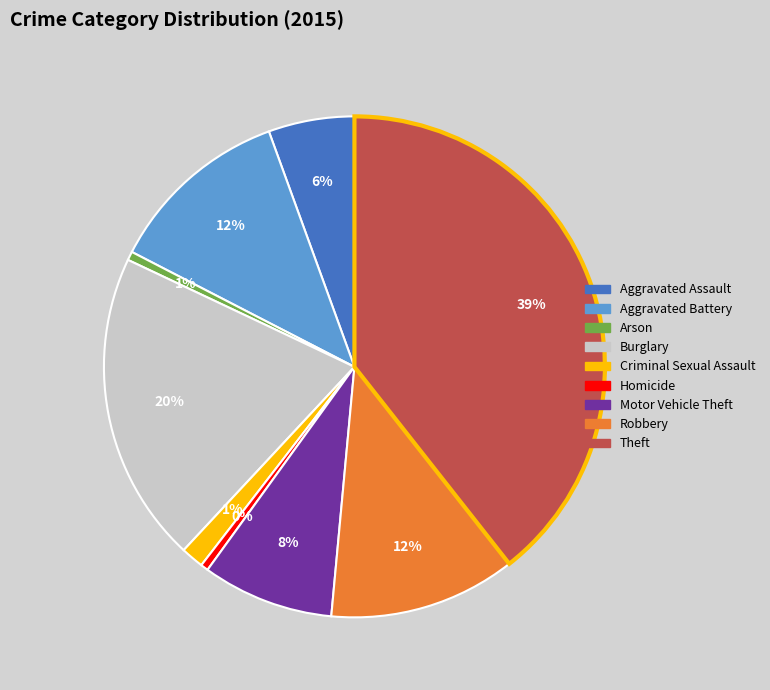

Is Burglary the majority of the pie?

No